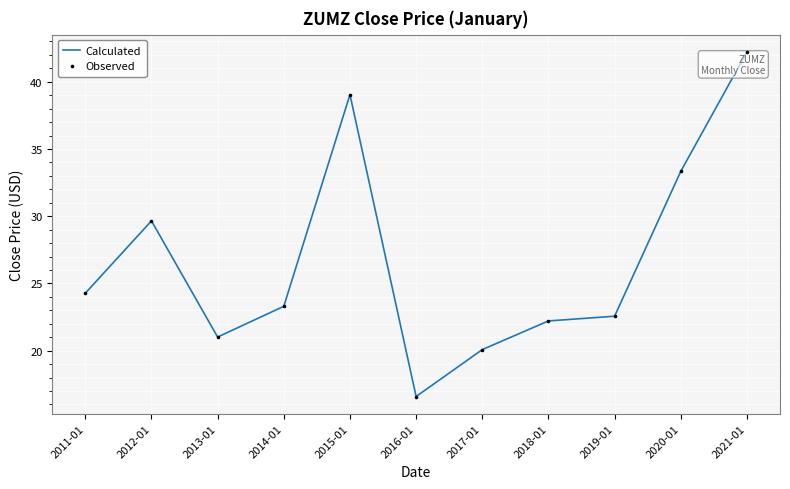

What is the minimum value shown in the chart?

16.6